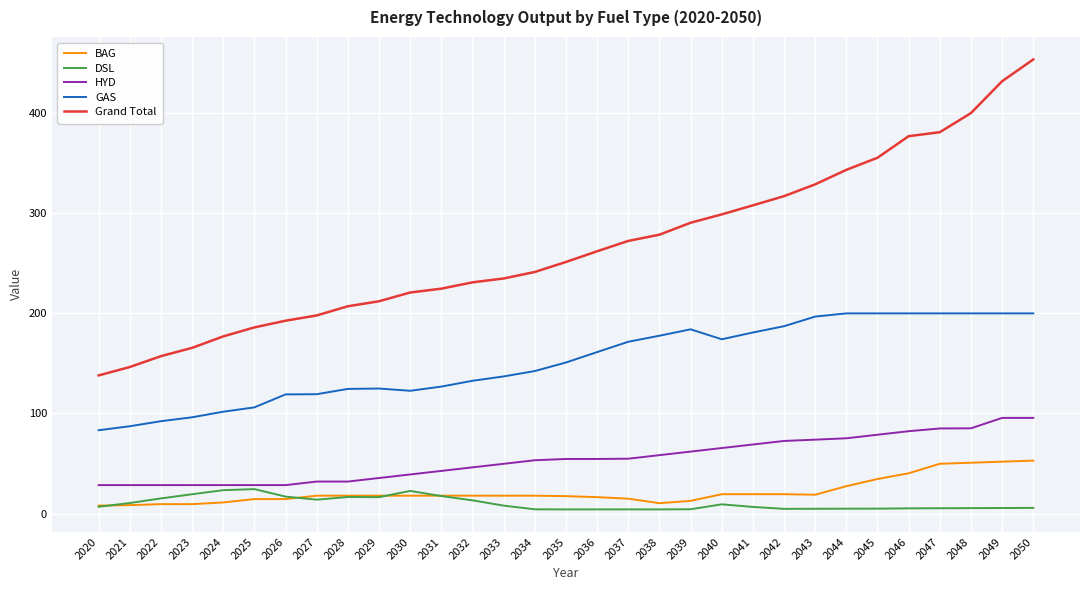

Rank the series by their maximum value, from lowest to highest.

DSL, BAG, HYD, GAS, Grand Total